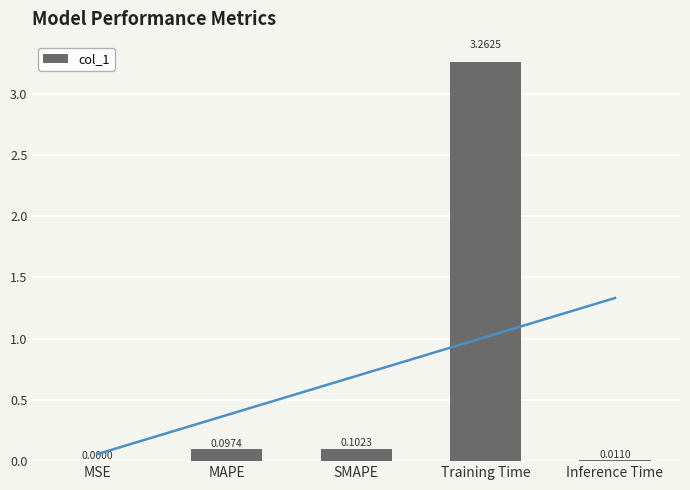

What is the average value?

0.7